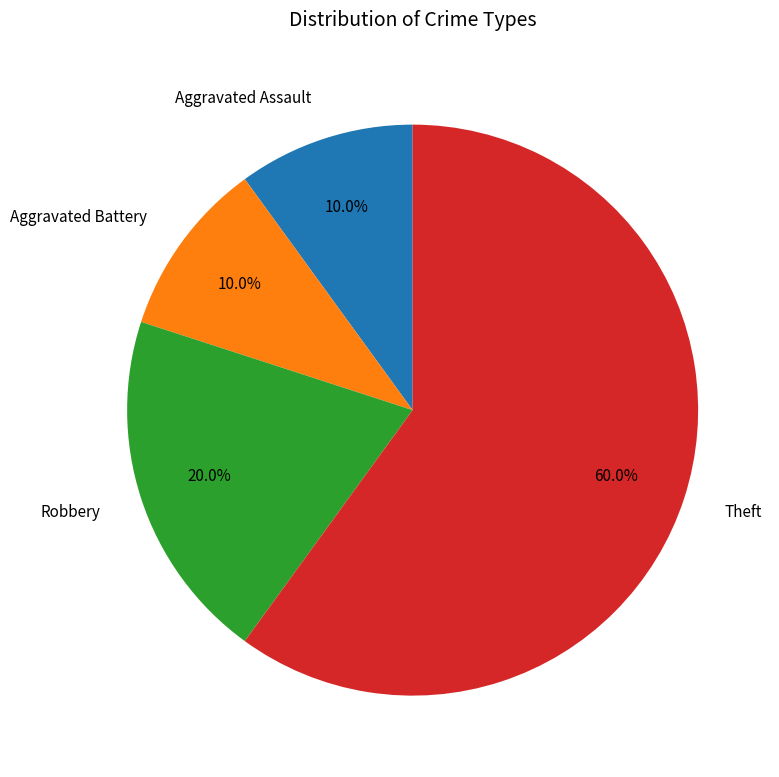

Does any single category account for the majority?

Yes